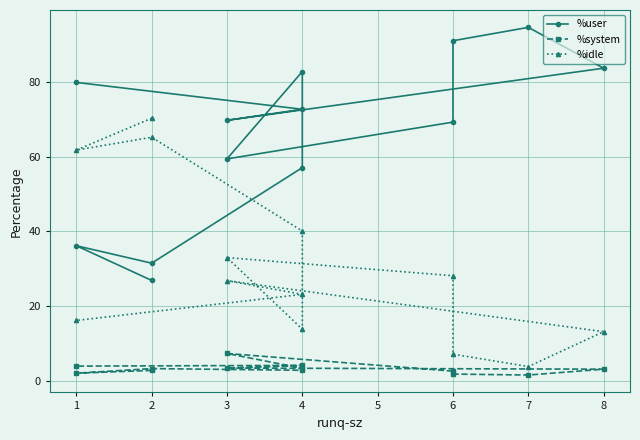

What is the sum of all %user values?

855.4